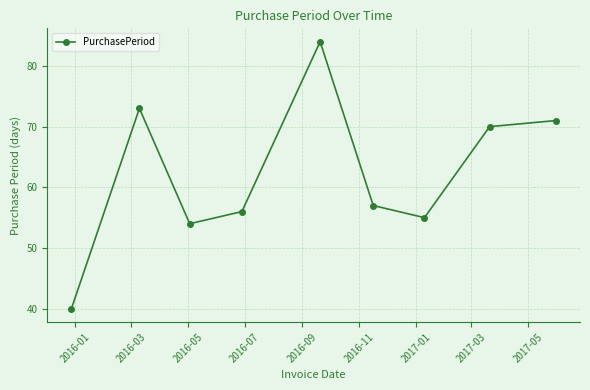

How many points are higher than both their immediate neighbors (excluding endpoints)?

2